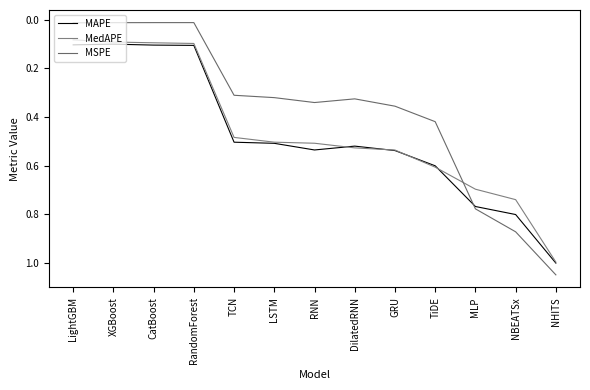

How many lines are shown in the chart?

3